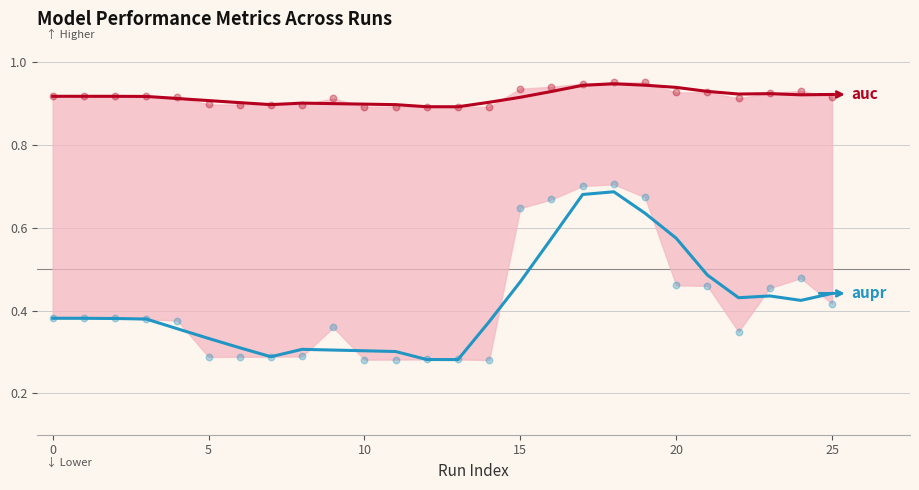

Which series has the widest spread of Y values?

aupr